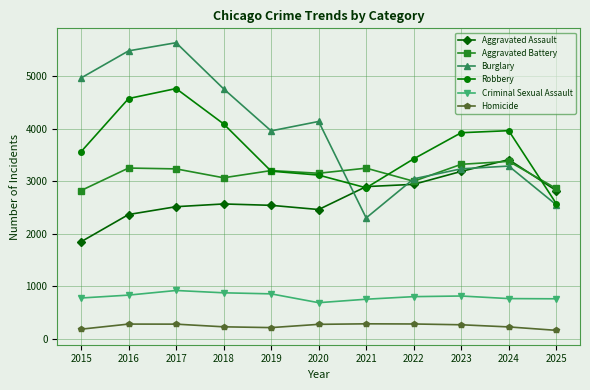

Is this an area chart (filled region under the line)?

No